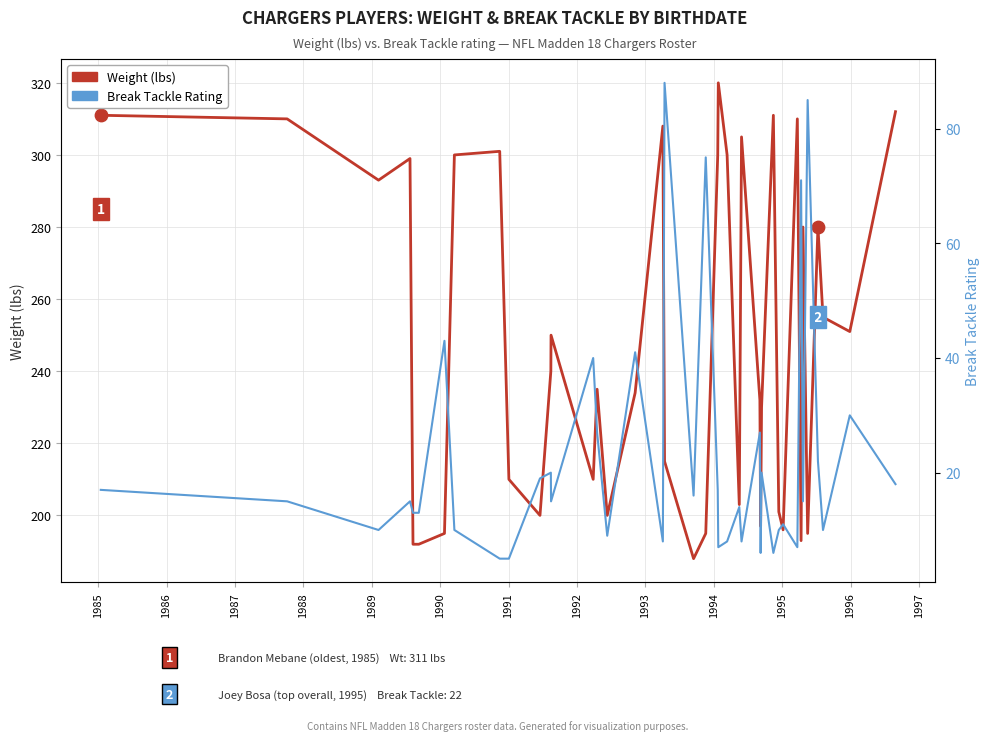

Which series has the largest total across all categories?

Weight (lbs)